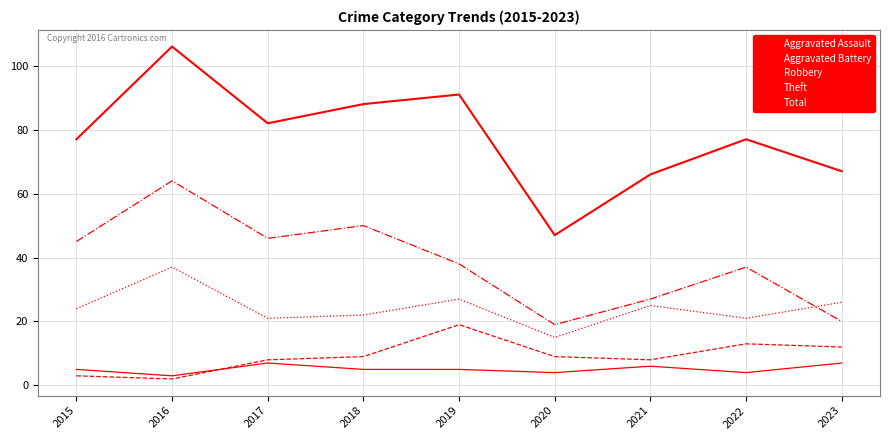

Does the chart display data point markers on the line(s)?

No